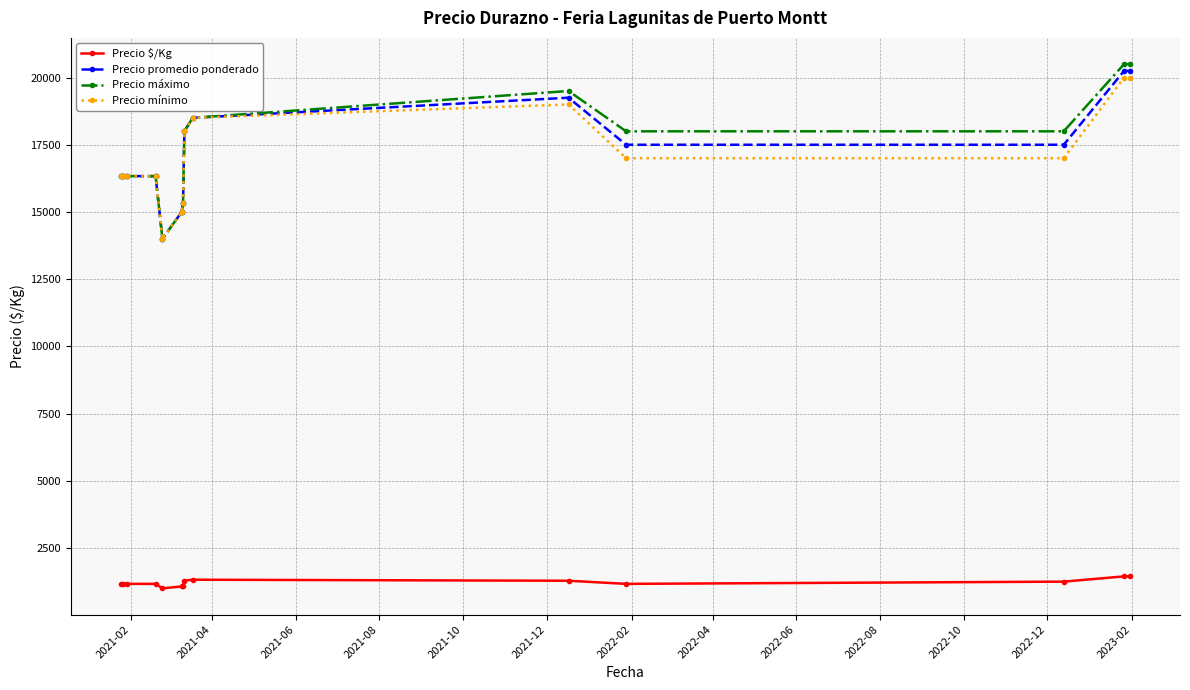

True or false: Precio mínimo and Precio $/Kg cross at least once.

False